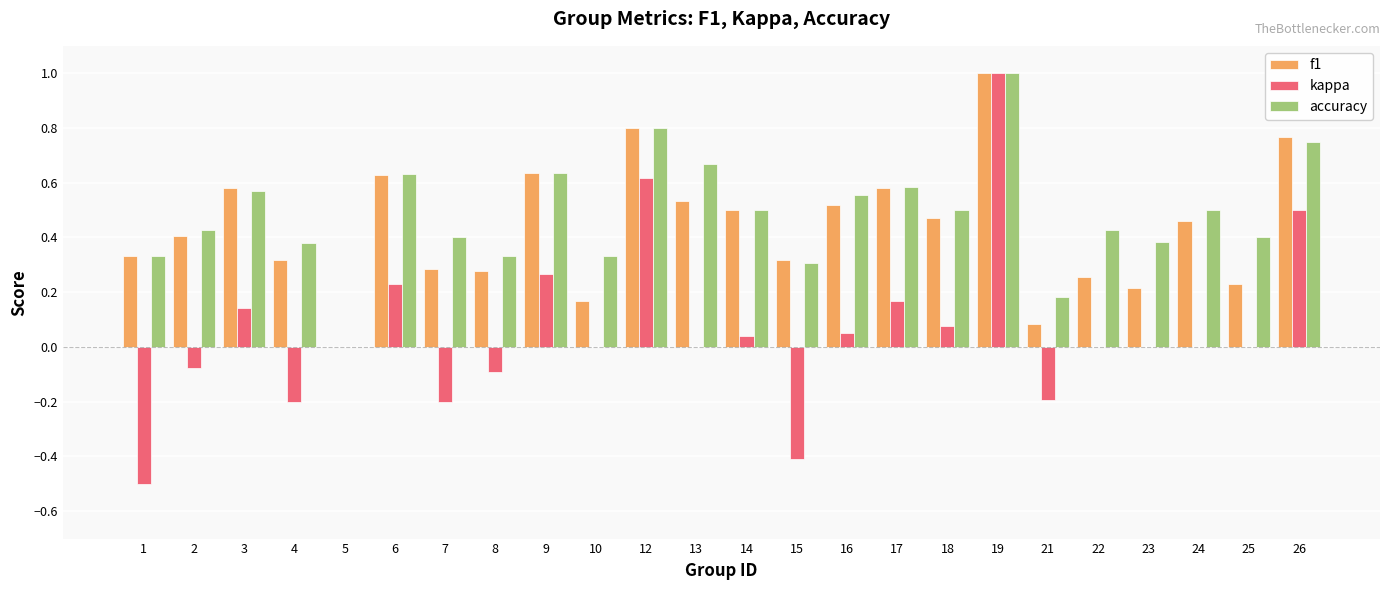

The accuracy series shows 0.6 at 10. True or false?

False